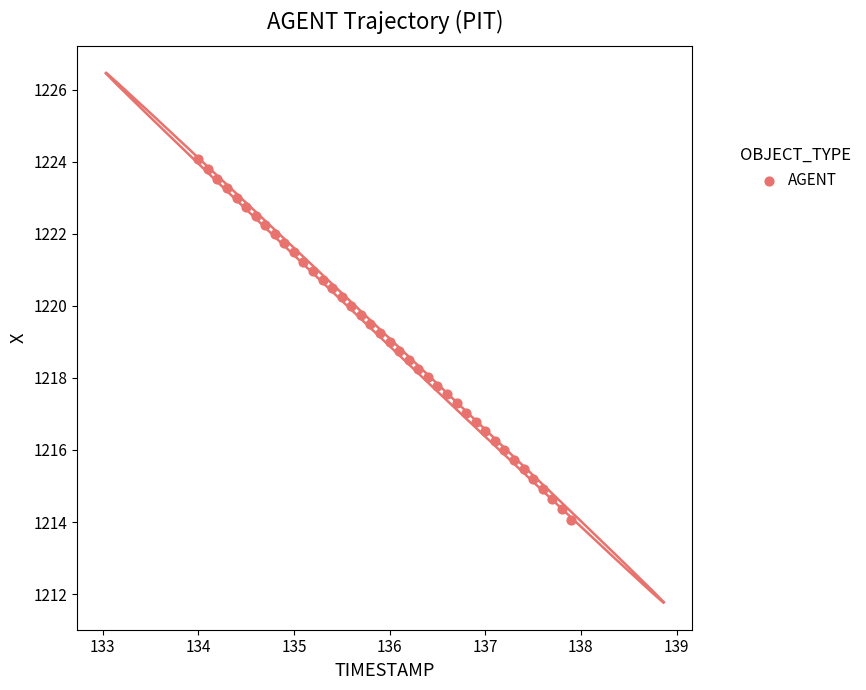

What is the range of Y values (max minus min)?

10.0